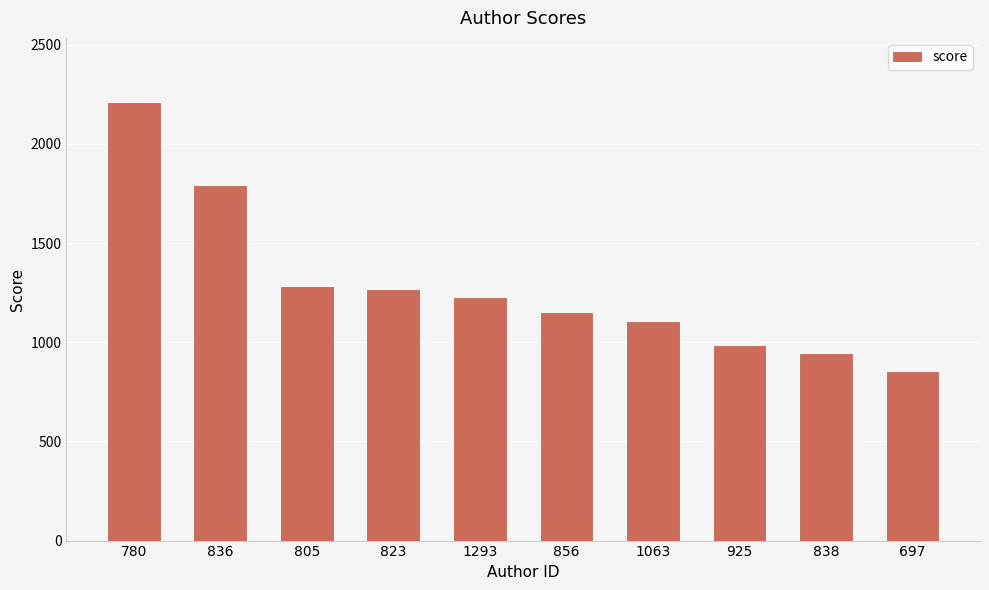

What is the value of the 3rd bar from the left?

1280.4